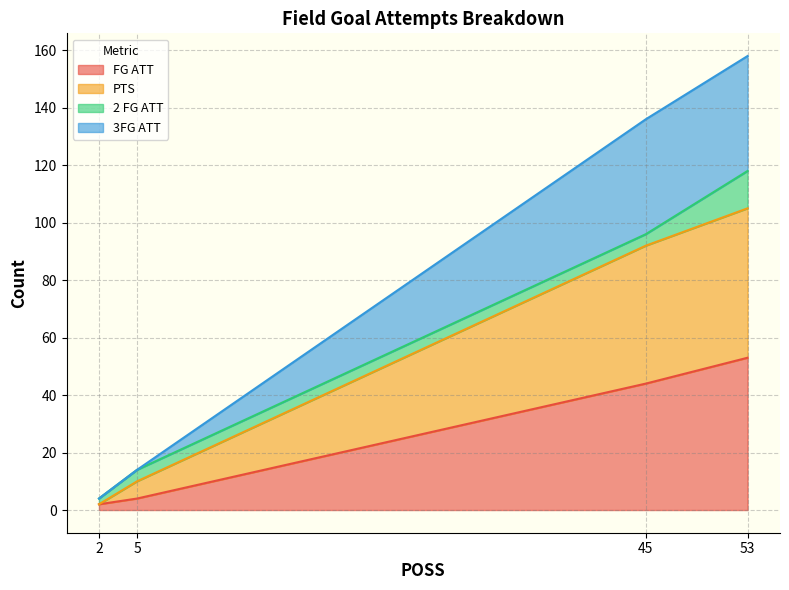

Which series has the largest range (max minus min)?

3FG ATT